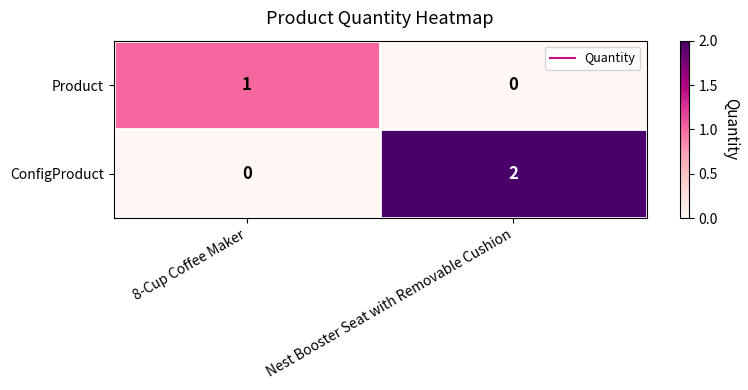

At which label is ConfigProduct closest to 1?

8-Cup Coffee Maker